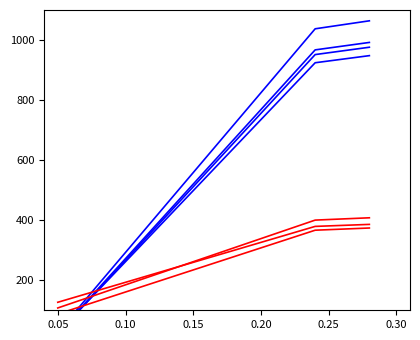

Does the chart have visible grid lines?

No